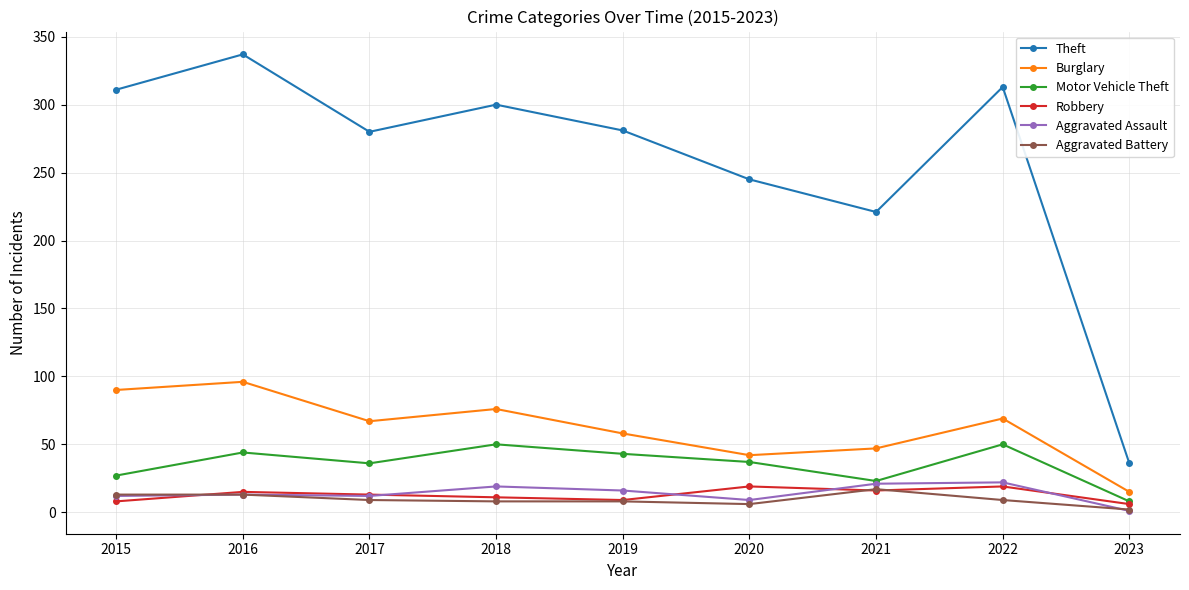

True or false: Aggravated Battery has a value of 8 at 2018.

True